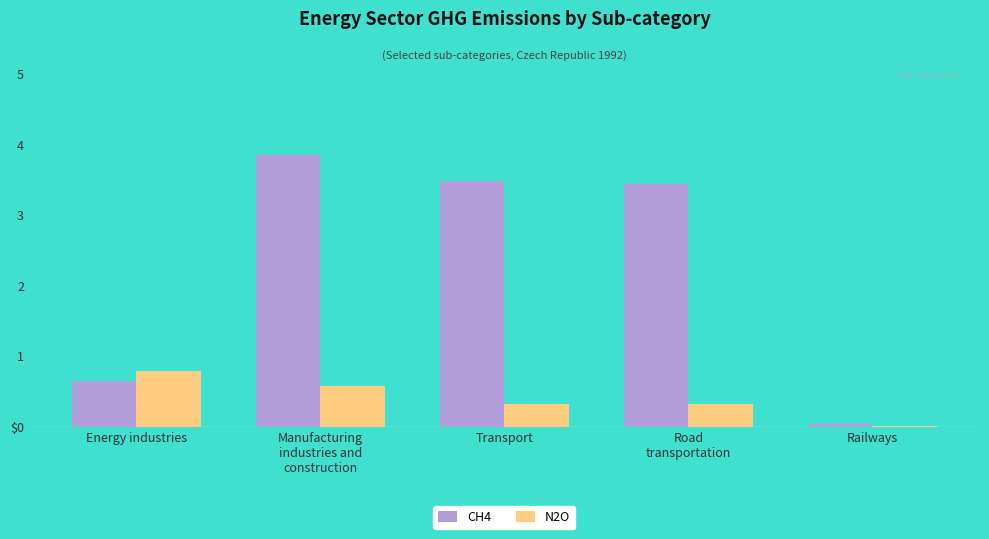

What is the maximum value shown in the chart?

3.8